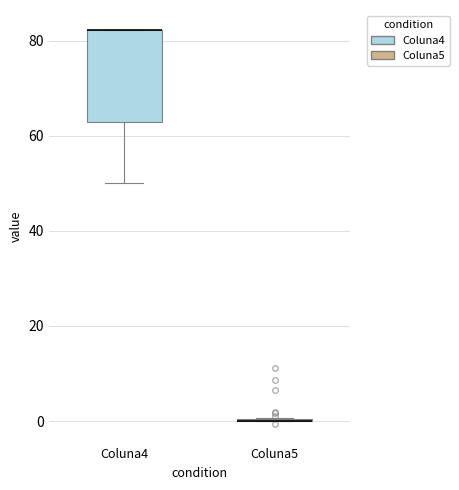

Reading left to right, read every box against the y-axis: the position of its median line, the range the box covers, and the ends of its whiskers. The values are not printed on the chart, so give them approximately, as read against the axis.

Coluna4: median 82 (drawn on the box's upper edge), box 62 to 82, whiskers 50 to 82
Coluna5: box collapsed to a line at 0, whiskers 0 to 0